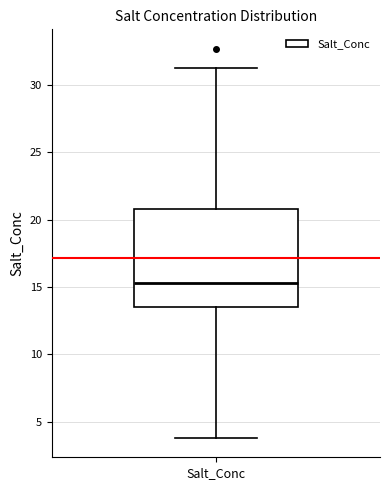

Transcribe this box plot: give where the median line is, the range the box spans, and where the two whiskers end, as read against the y-axis. The values are not printed on the chart, so give them approximately, as read against the axis.

median 15.5, box 13.5 to 21.0, whiskers 4.0 to 31.5